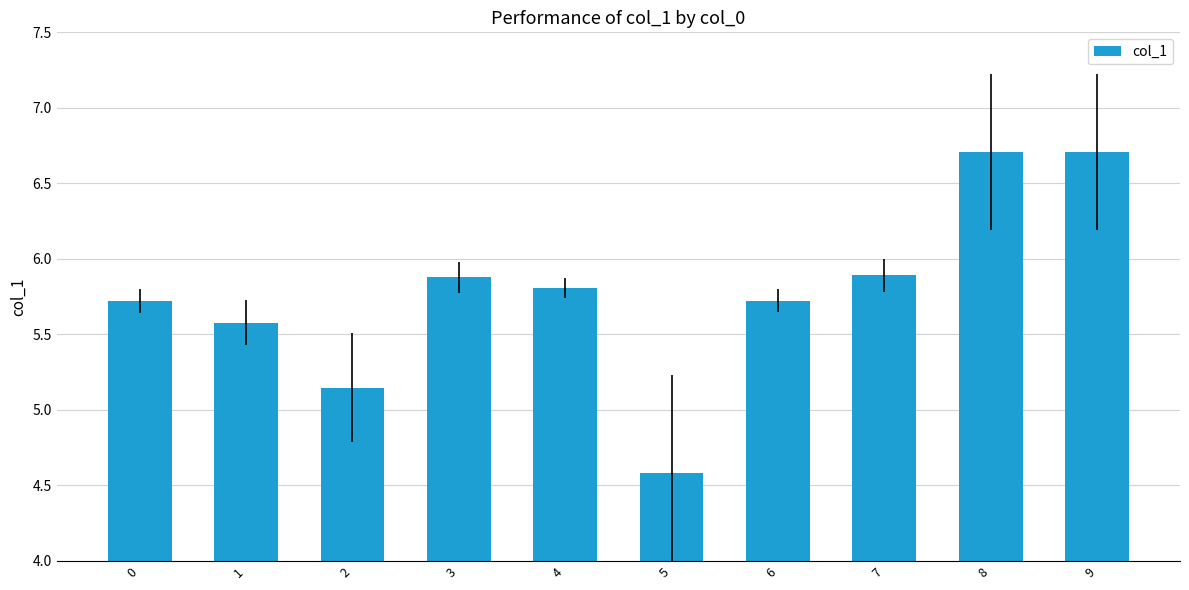

What is the value of the 1st bar from the left?

5.7